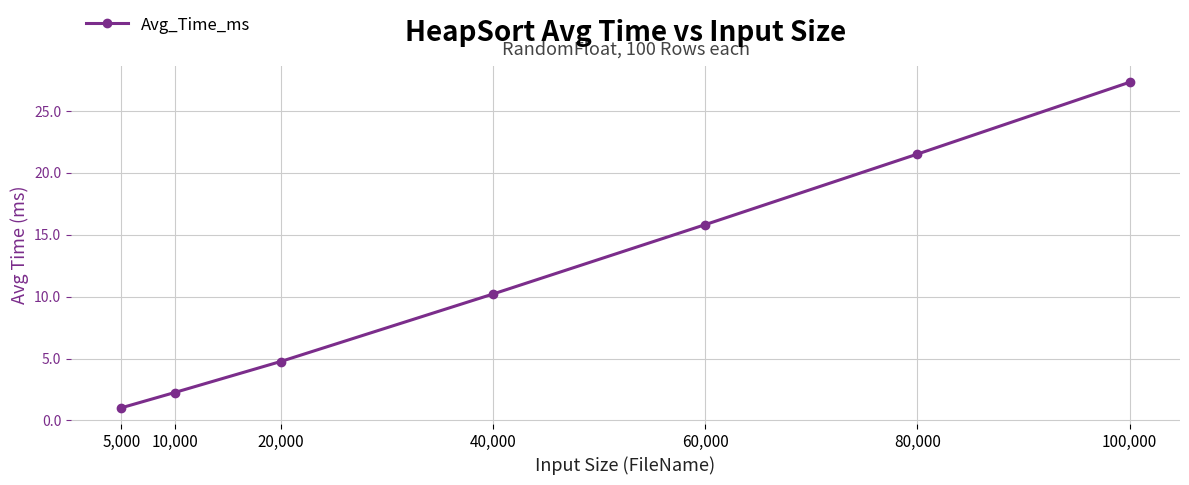

Reading left to right, what are all the values shown in this chart?

1.0	2.3	4.8	10.2	15.8	21.5	27.3